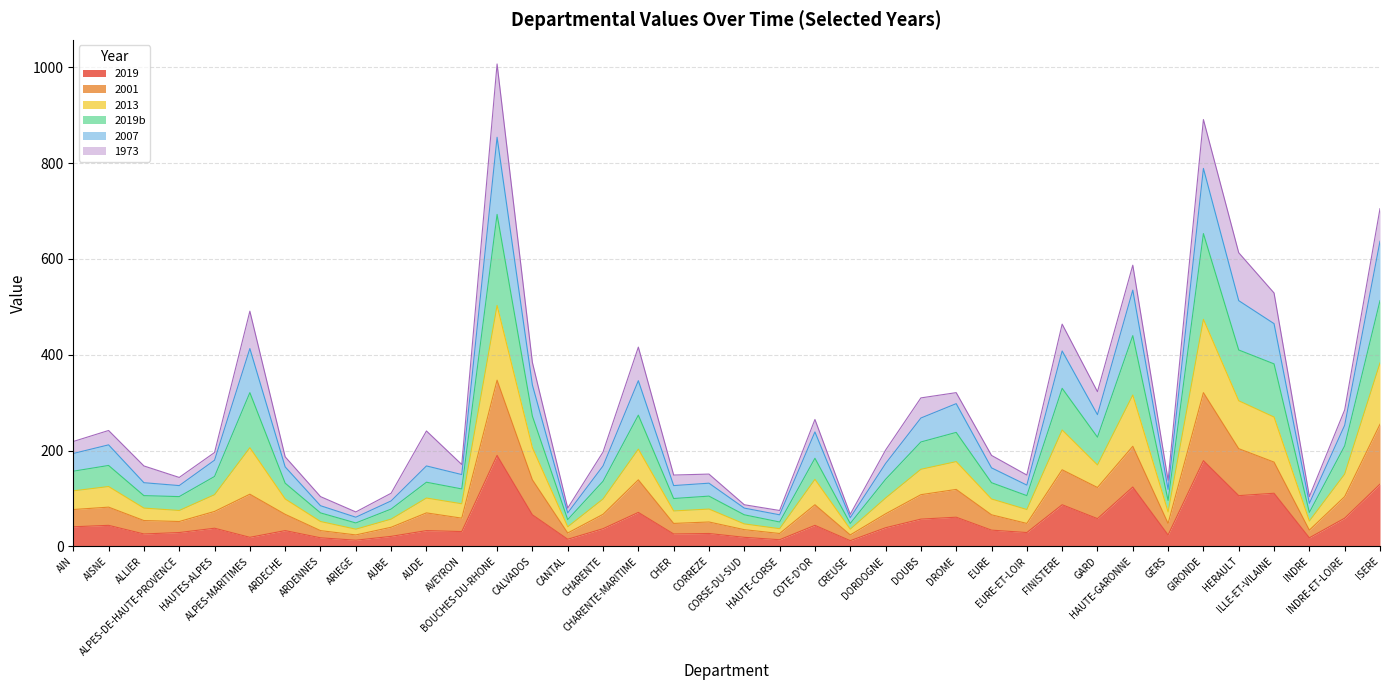

At which category does the chart reach its minimum across all series?

CREUSE